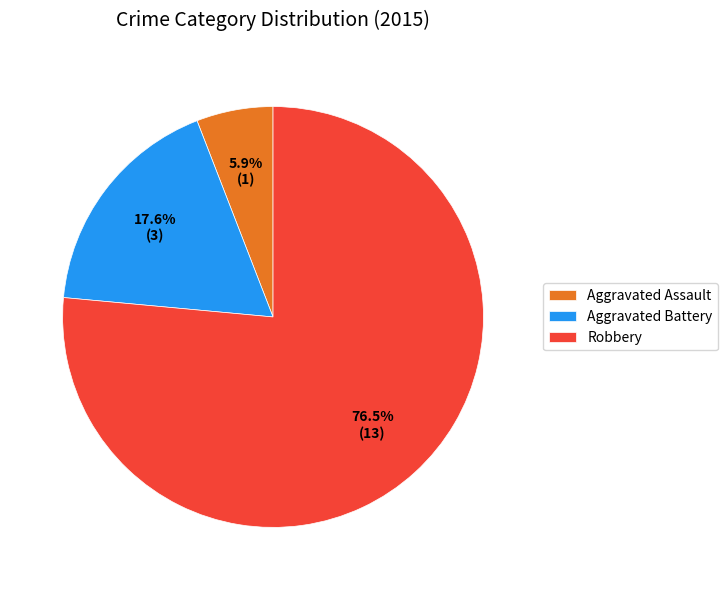

Which category accounts for the majority?

Robbery